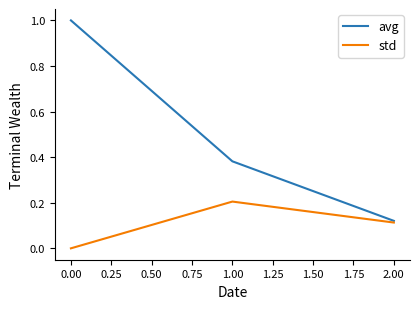

How many lines are shown in the chart?

2